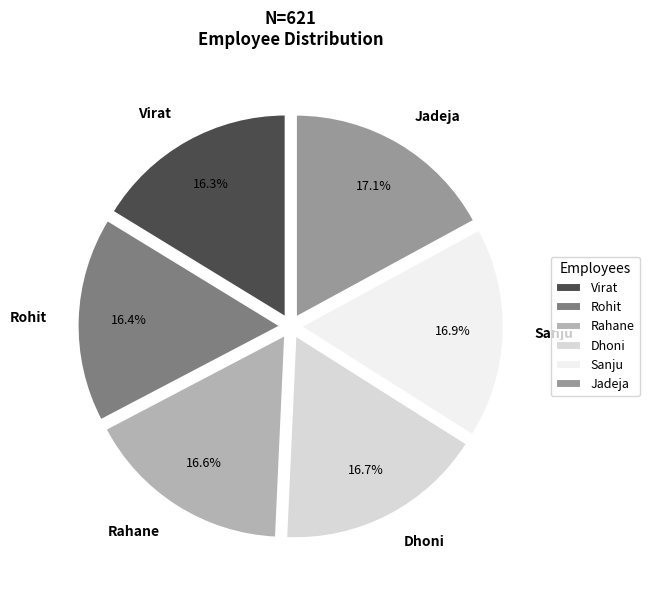

Is there a majority slice in this chart?

No